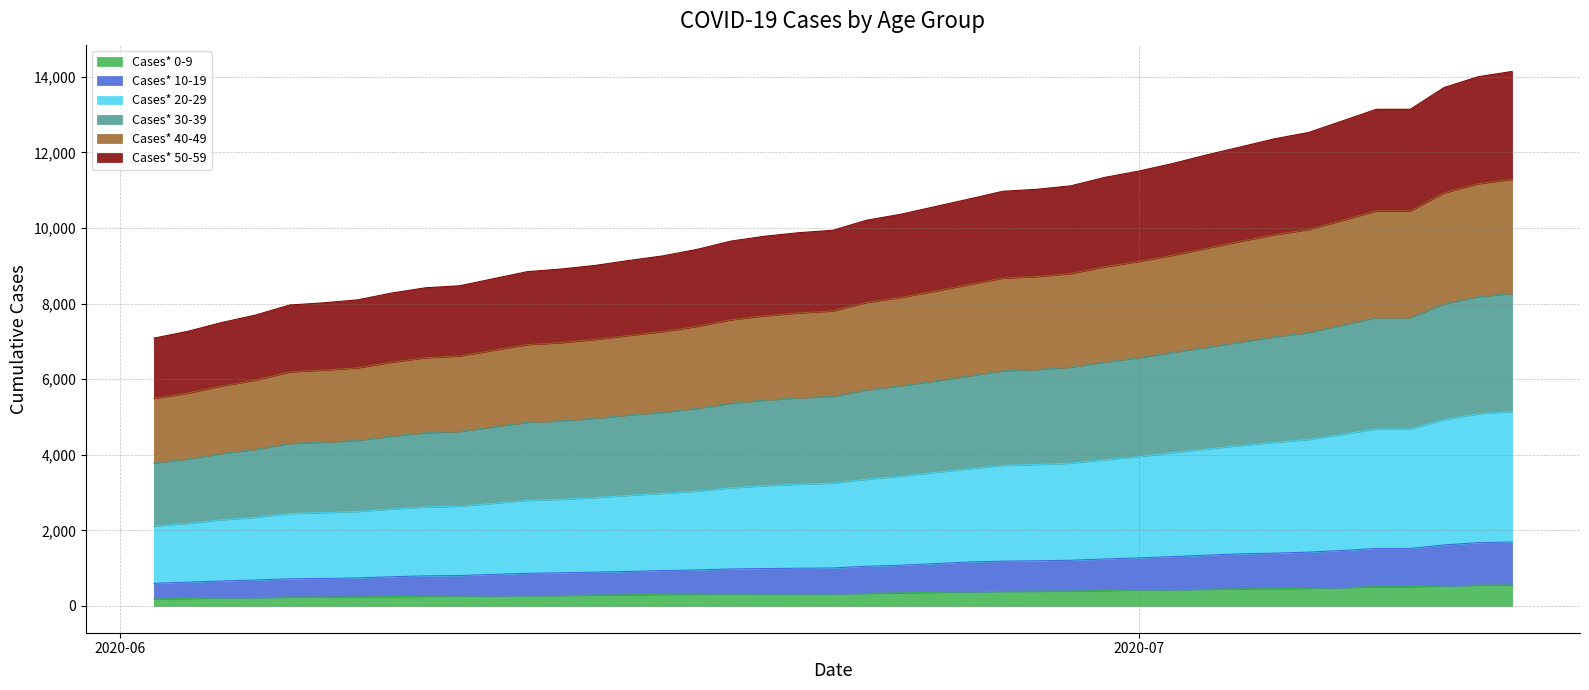

What is the highest value of the Cases* 0-9 series?

556